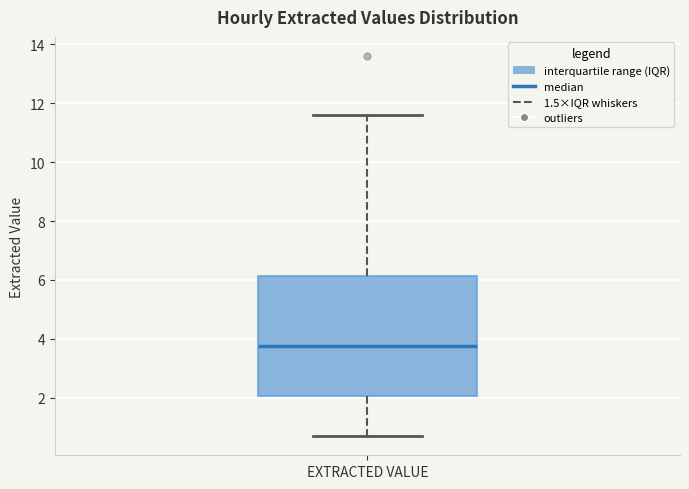

Where is the lower edge of the box for EXTRACTED VALUE on the y-axis? The values are not printed on the chart, so give them approximately, as read against the axis.

2.0